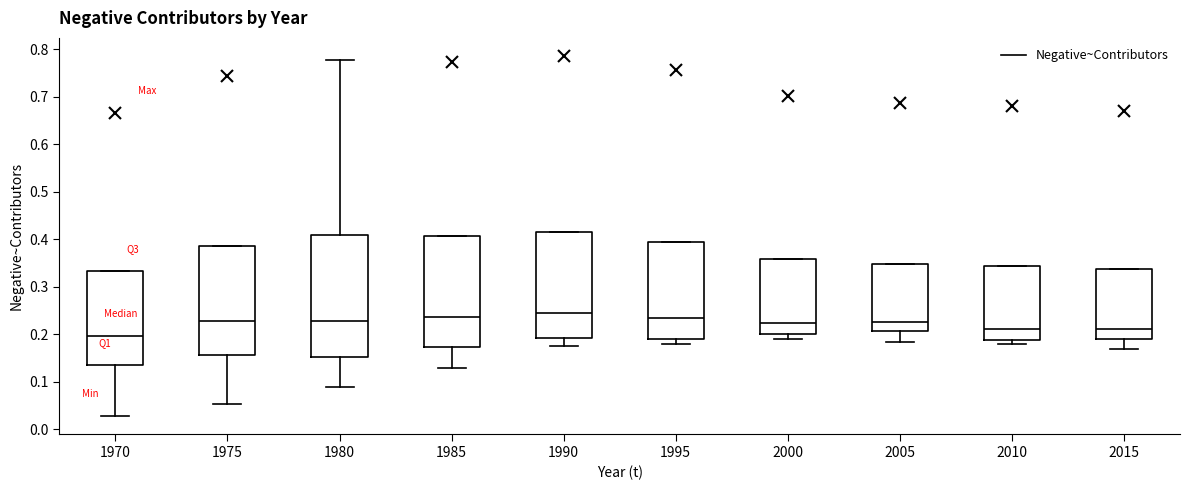

Where is the lower edge of the box at x = 1975 on the y-axis? The values are not printed on the chart, so give them approximately, as read against the axis.

0.16